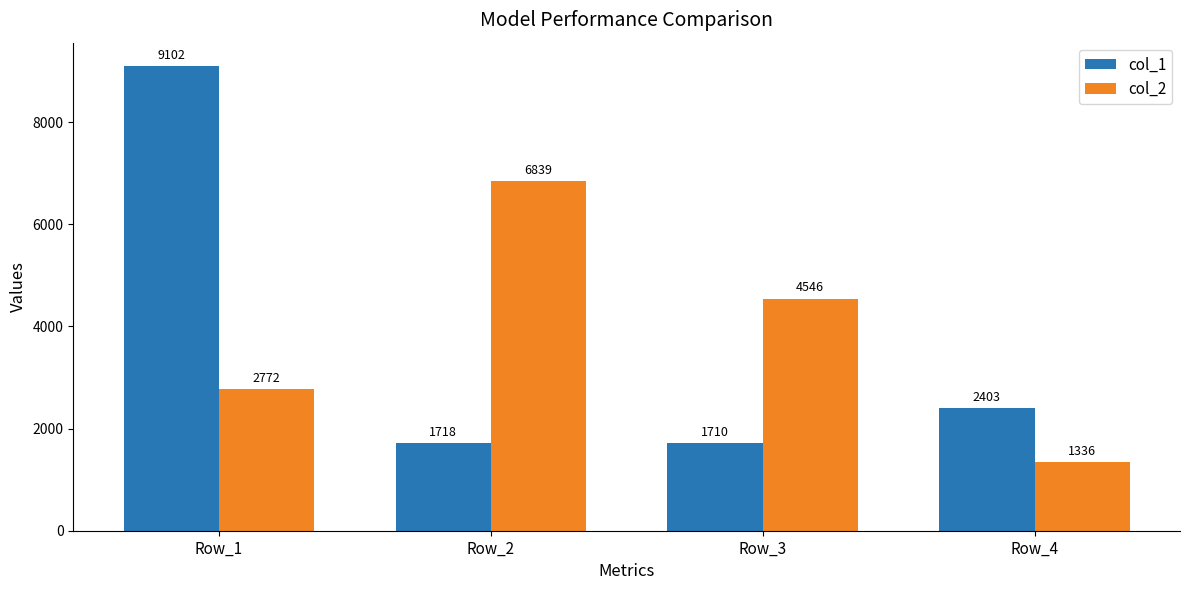

True or false: col_1 has a value of 1710 at Row_3.

True